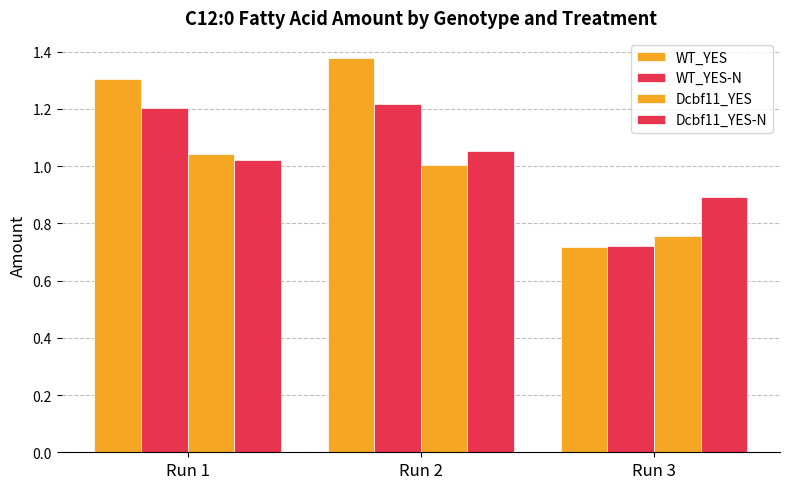

Reading left to right, what are all the values shown in this chart?

WT_YES: 1.3	1.4	0.7
WT_YES-N: 1.2	1.2	0.7
Dcbf11_YES: 1.0	1.0	0.8
Dcbf11_YES-N: 1.0	1.1	0.9